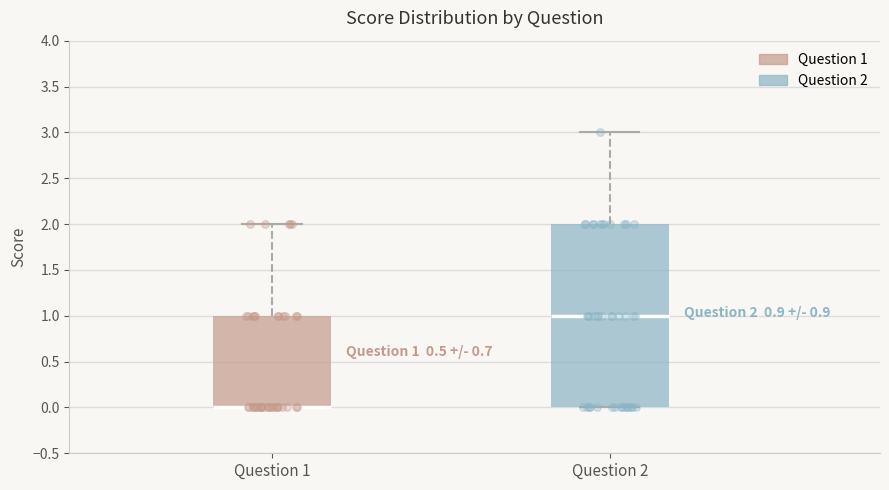

Which box is the tallest, from its lower edge to its upper edge?

Question 2